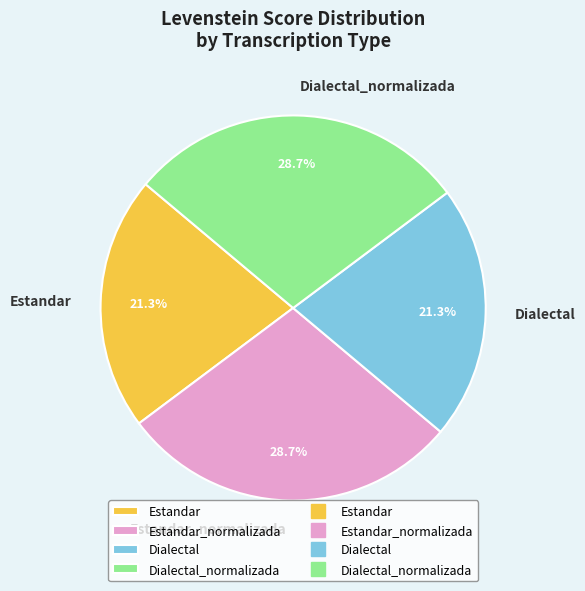

Which has a higher value, Dialectal_normalizada or Estandar?

Dialectal_normalizada